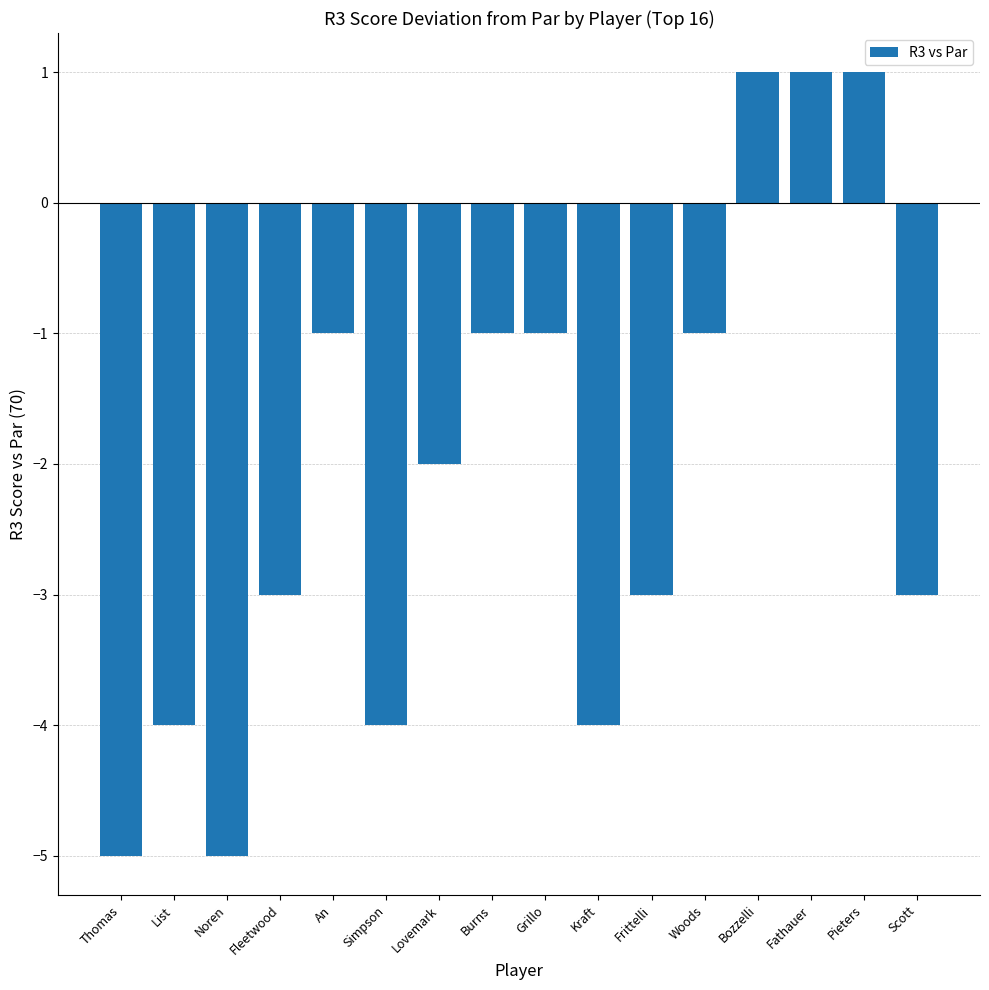

What is the change in value from List to Pieters?

+5